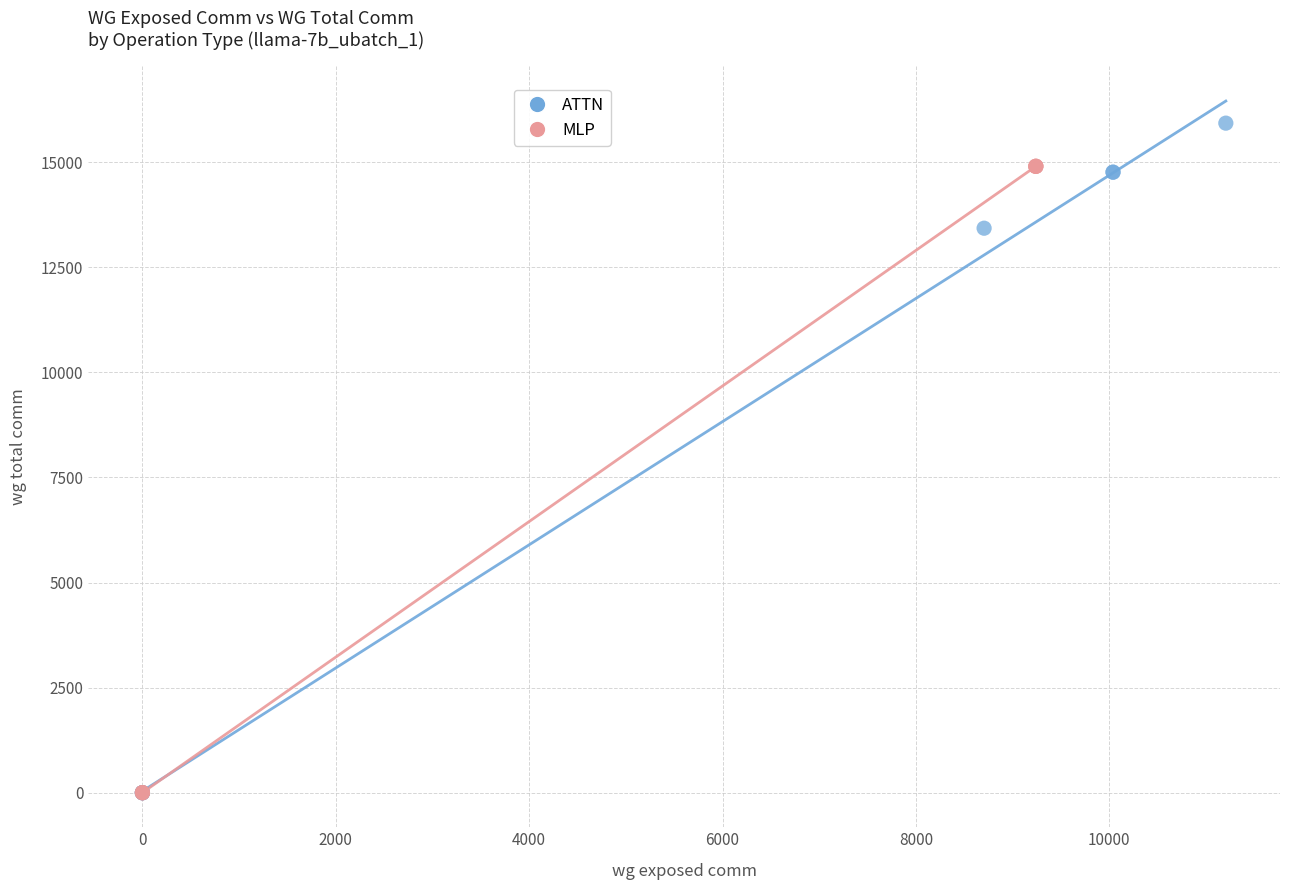

Which series has the largest Y range (max minus min)?

ATTN